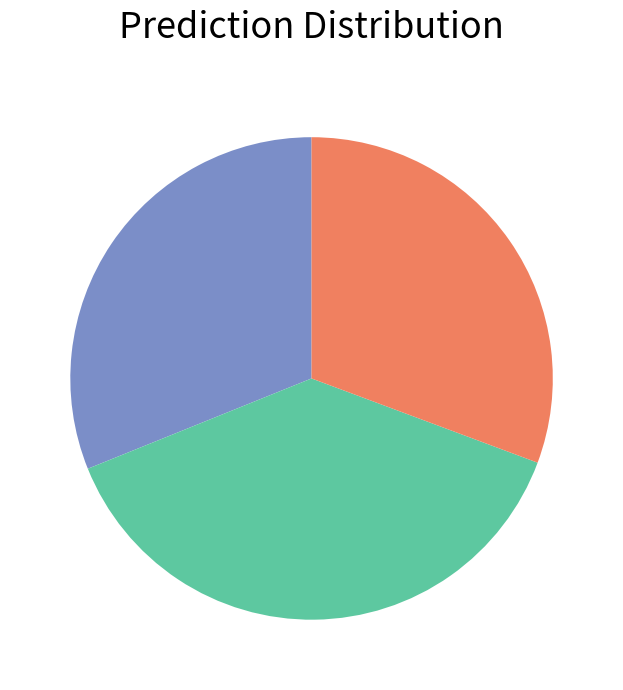

Is there a majority slice in this chart?

No